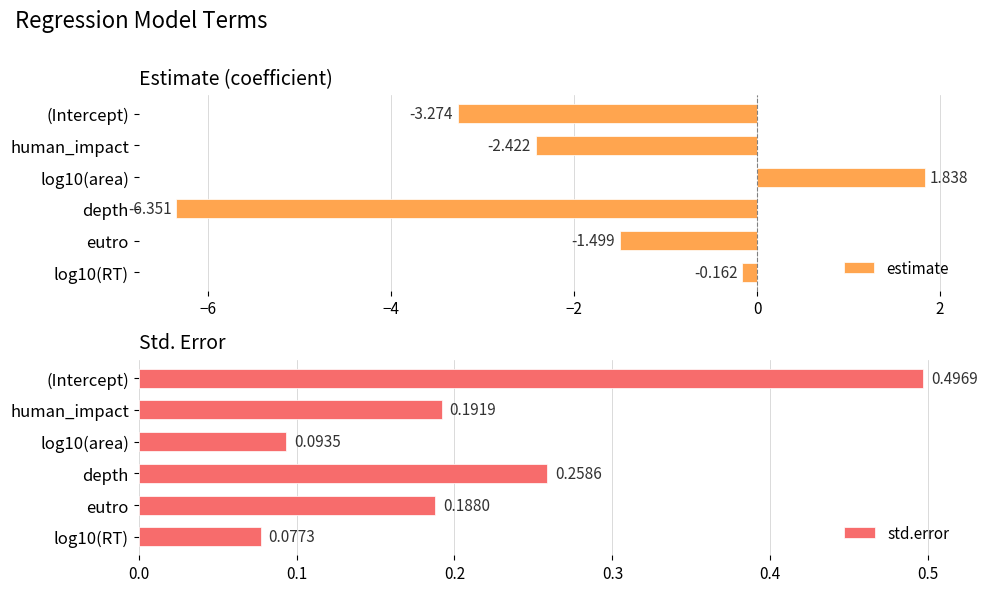

Which category has the lowest value in the estimate series?

depth